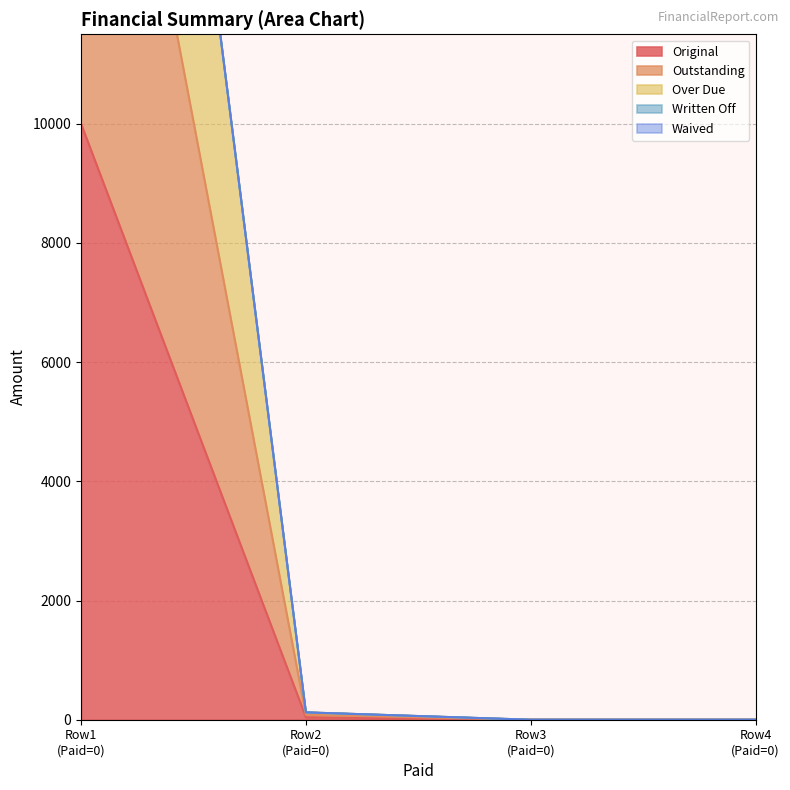

What is the difference between the second highest and minimum values in the Over Due series?

123.2